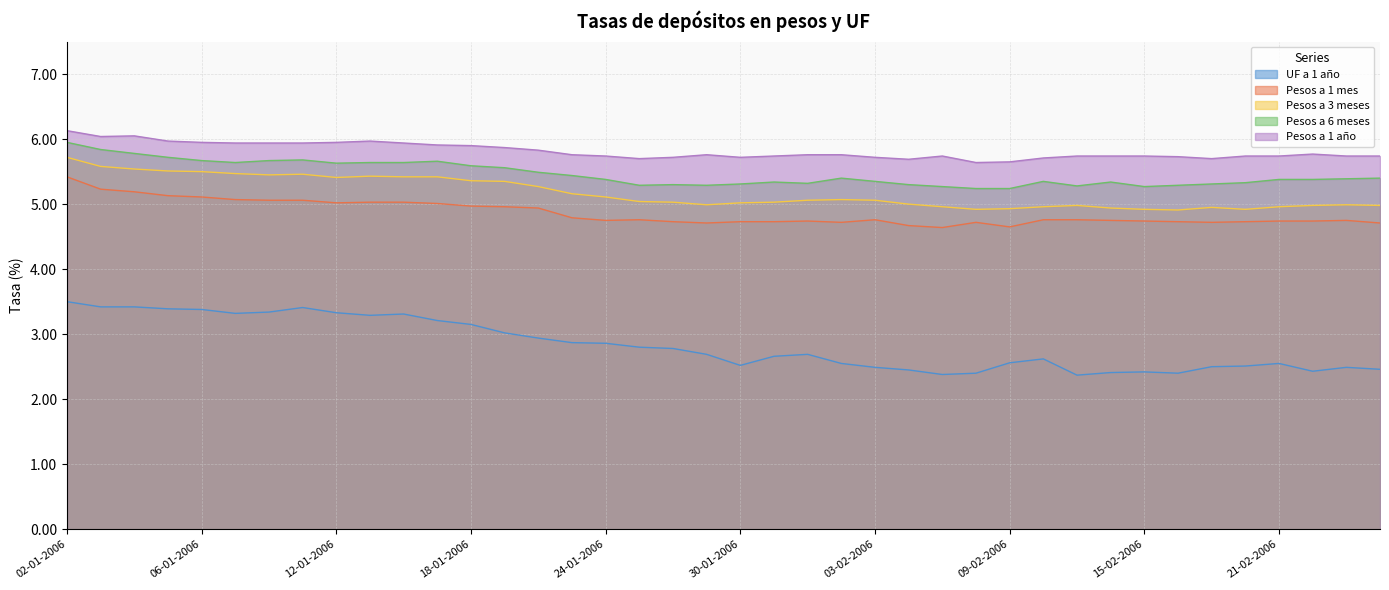

True or false: UF a 1 año has a value of 5.6 at 03-01-2006.

False